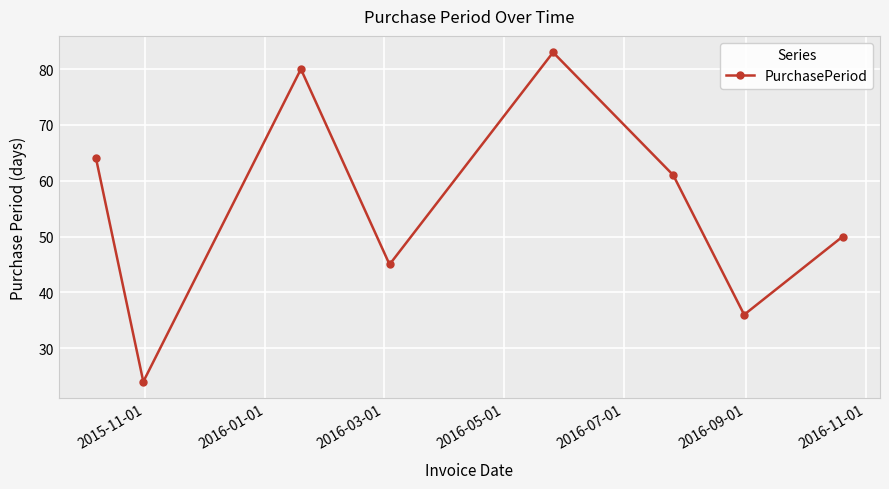

What is the value of the 4th point from the left?

45